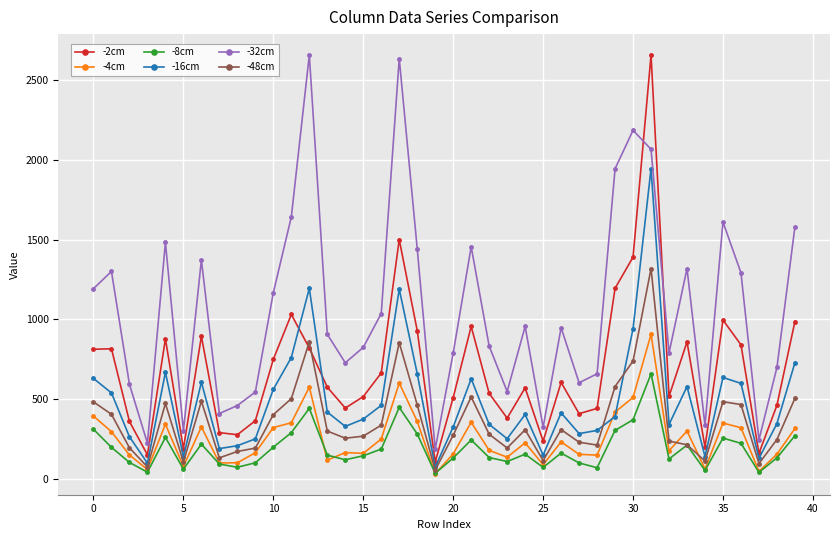

What is the sum of all -48cm values?

14413